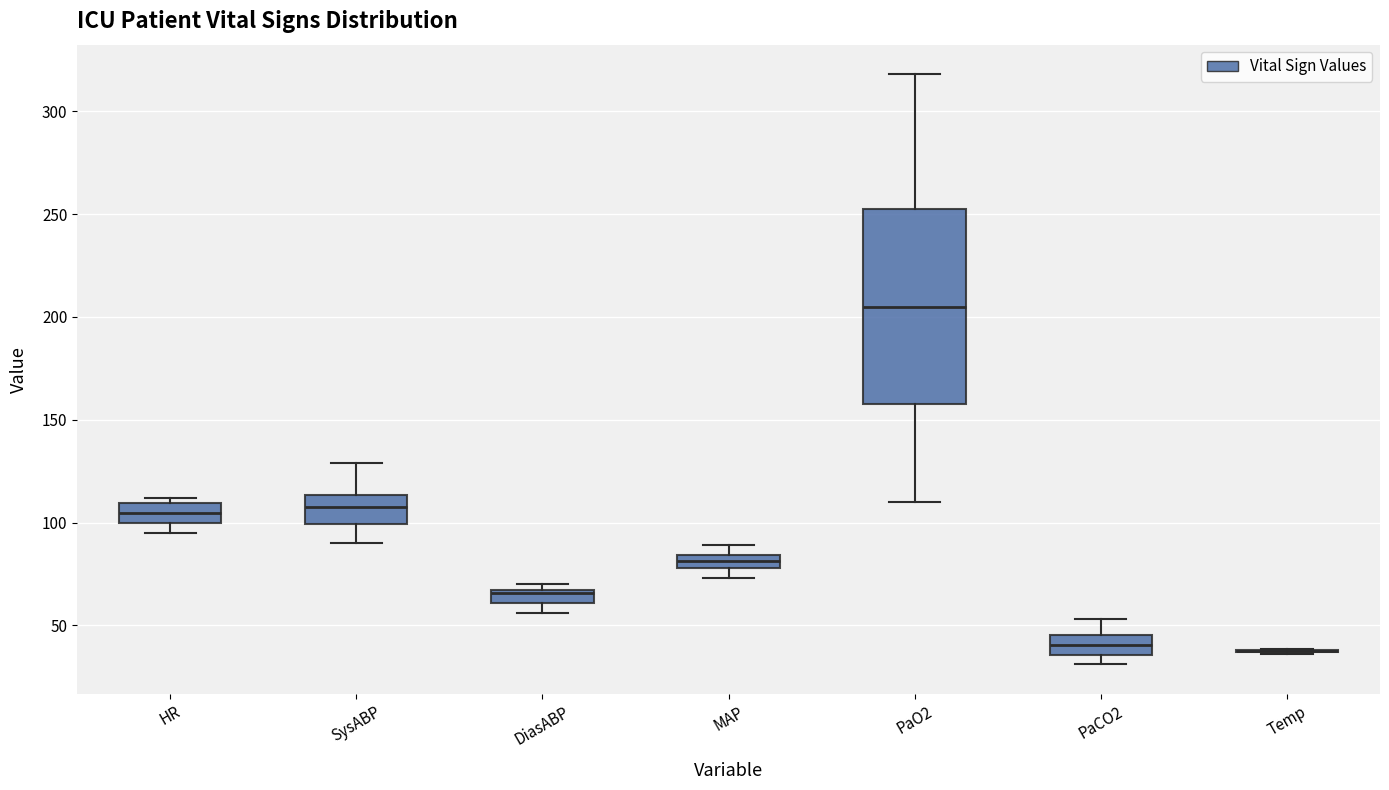

Where is the lower edge of the box for MAP on the y-axis? The values are not printed on the chart, so give them approximately, as read against the axis.

80